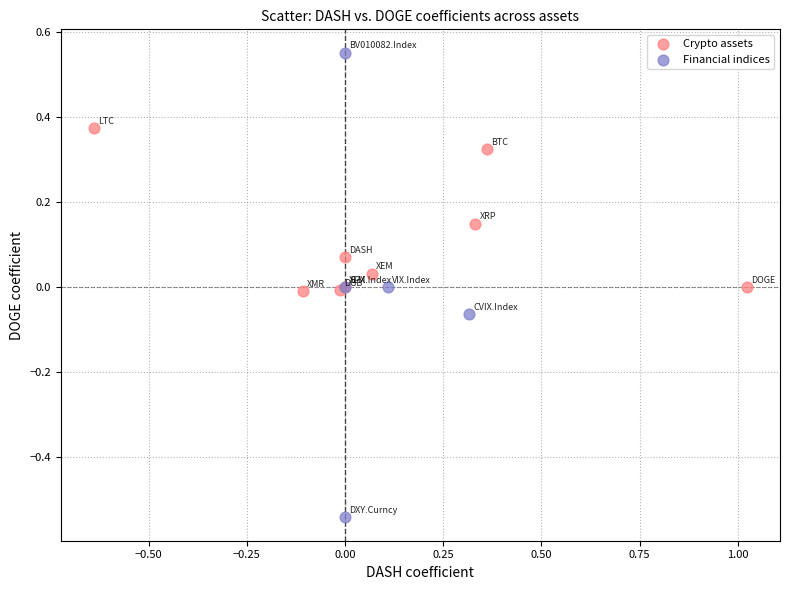

What are all the series names shown in the legend?

Crypto assets, Financial indices